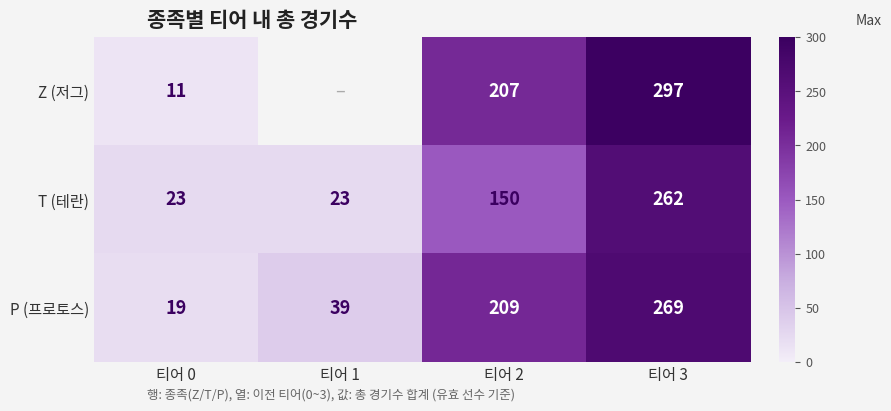

Between 티어 2 and 티어 0, which is larger?

티어 2